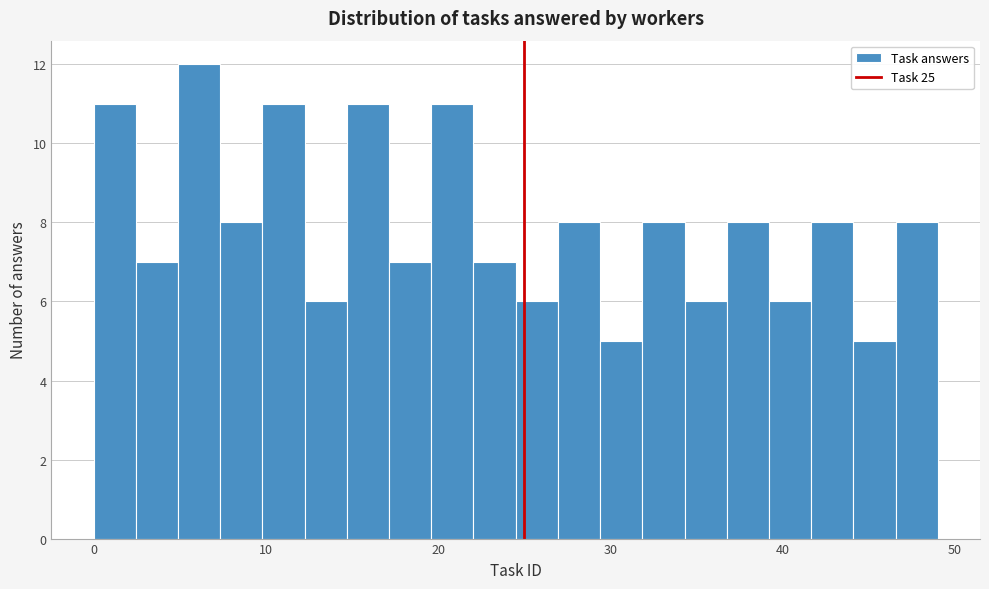

Read against the x-axis, roughly where is the centre of the tallest bar?

6